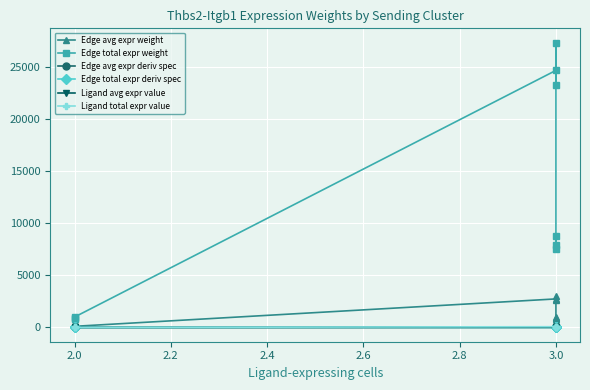

List the series in order of their peak value, highest first.

Edge total expr weight, Edge avg expr weight, Ligand total expr value, Ligand avg expr value, Edge total expr deriv spec, Edge avg expr deriv spec